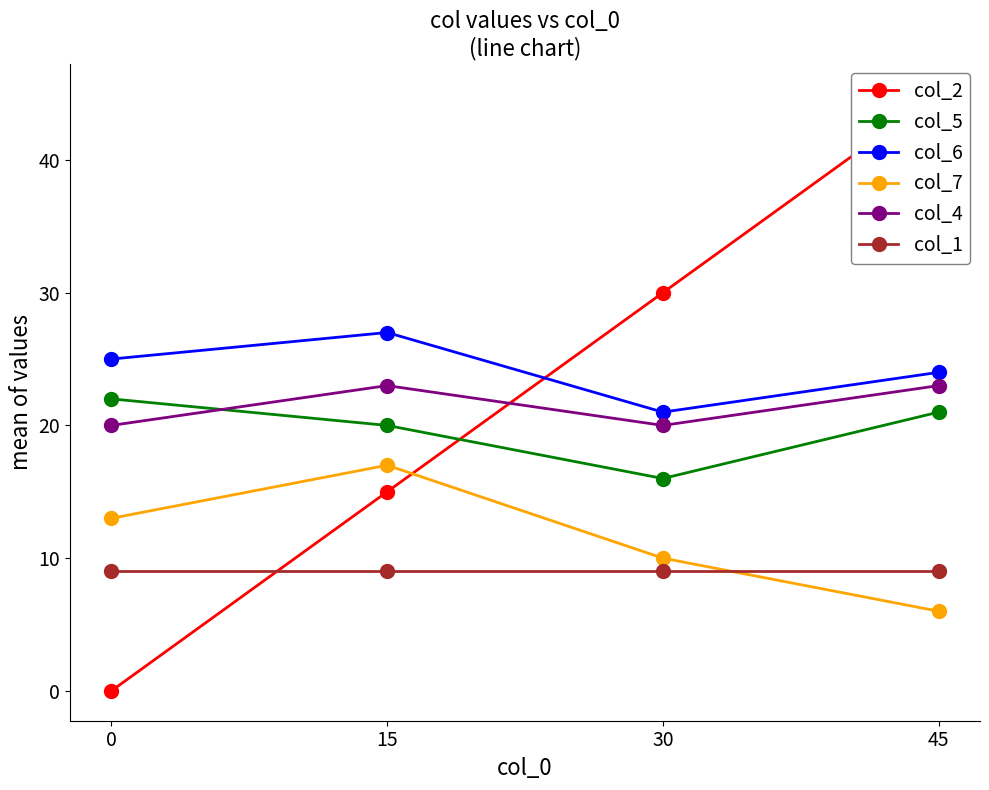

Between 15 and 0, which is larger?

15